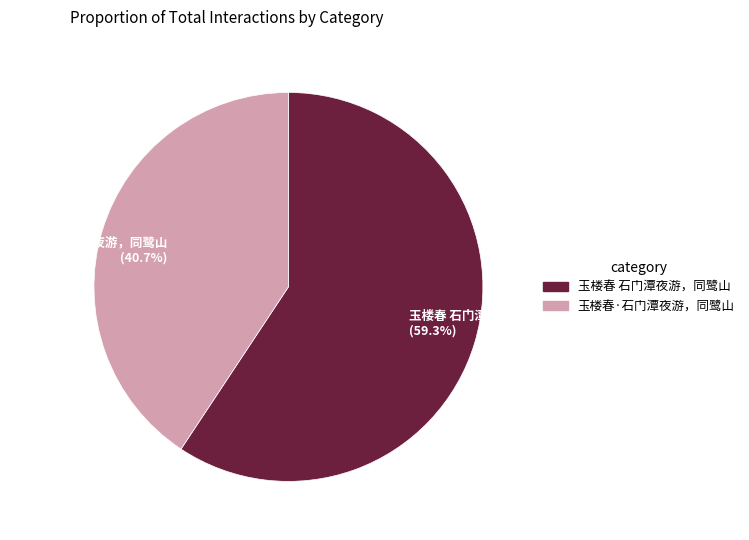

How much of the chart is everything except 玉楼春 石门潭夜游，同鹭山?

40.7%